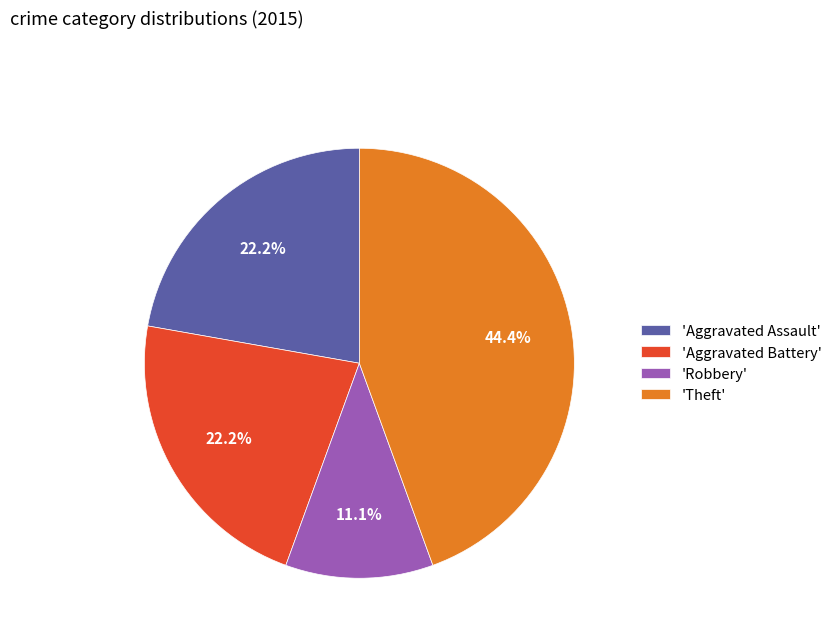

How much of the chart is everything except 'Aggravated Assault'?

77.8%